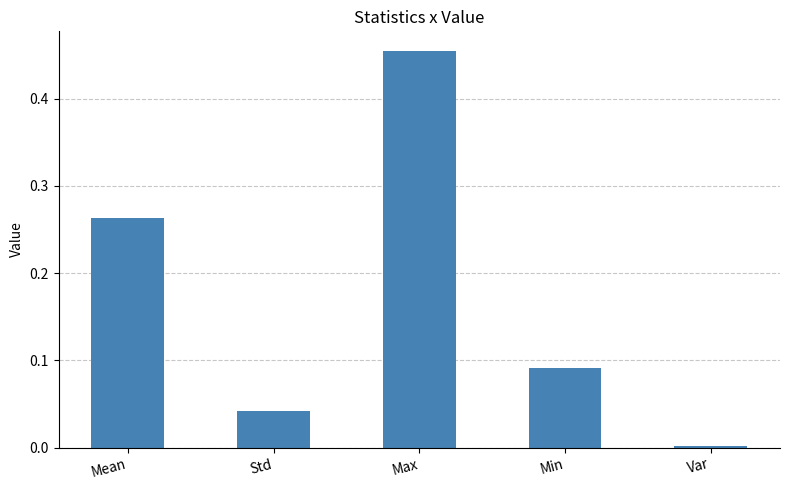

Are the bars grouped side by side (vs. stacked)?

No